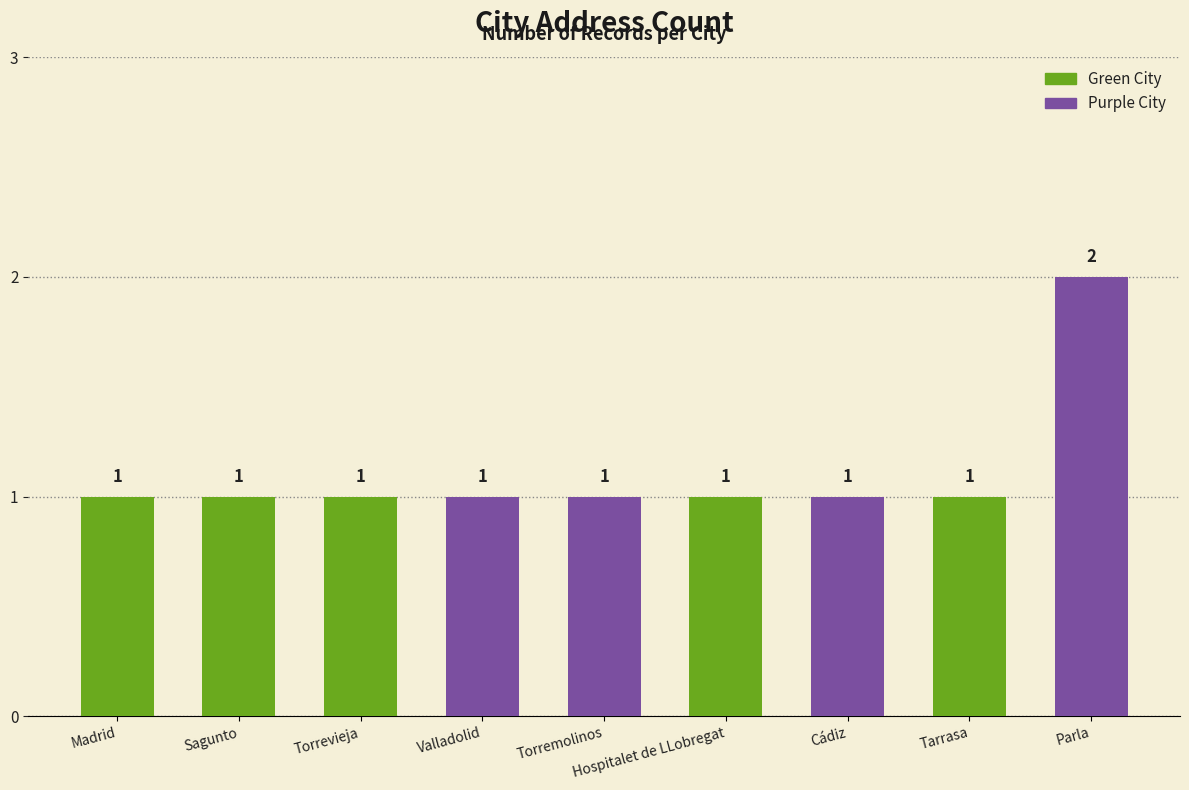

Which label corresponds to the largest value in the chart?

Parla